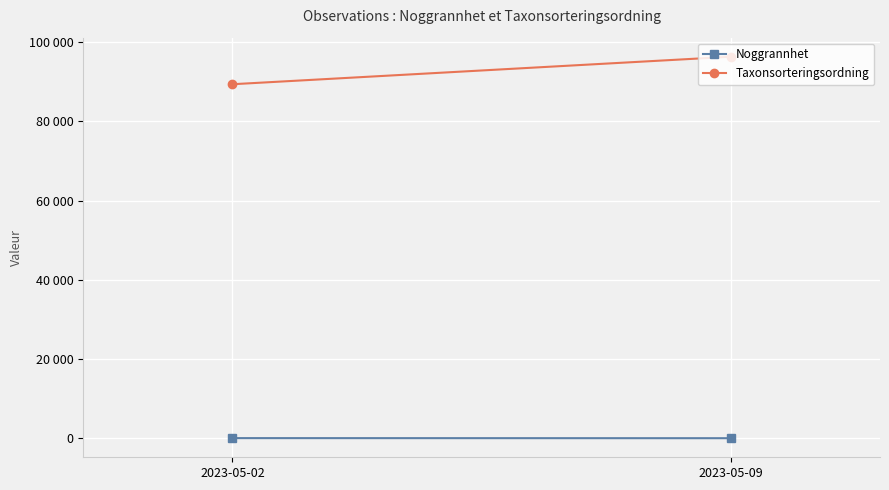

Which has a higher value, 2023-05-02 or 2023-05-09?

2023-05-02